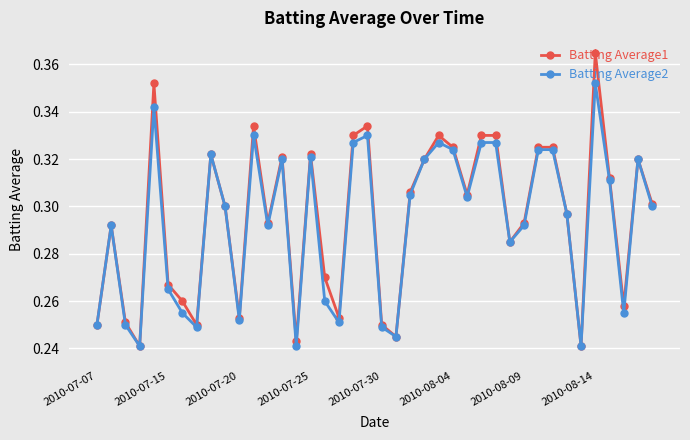

How many Batting Average2 values are between 0 and 1?

40